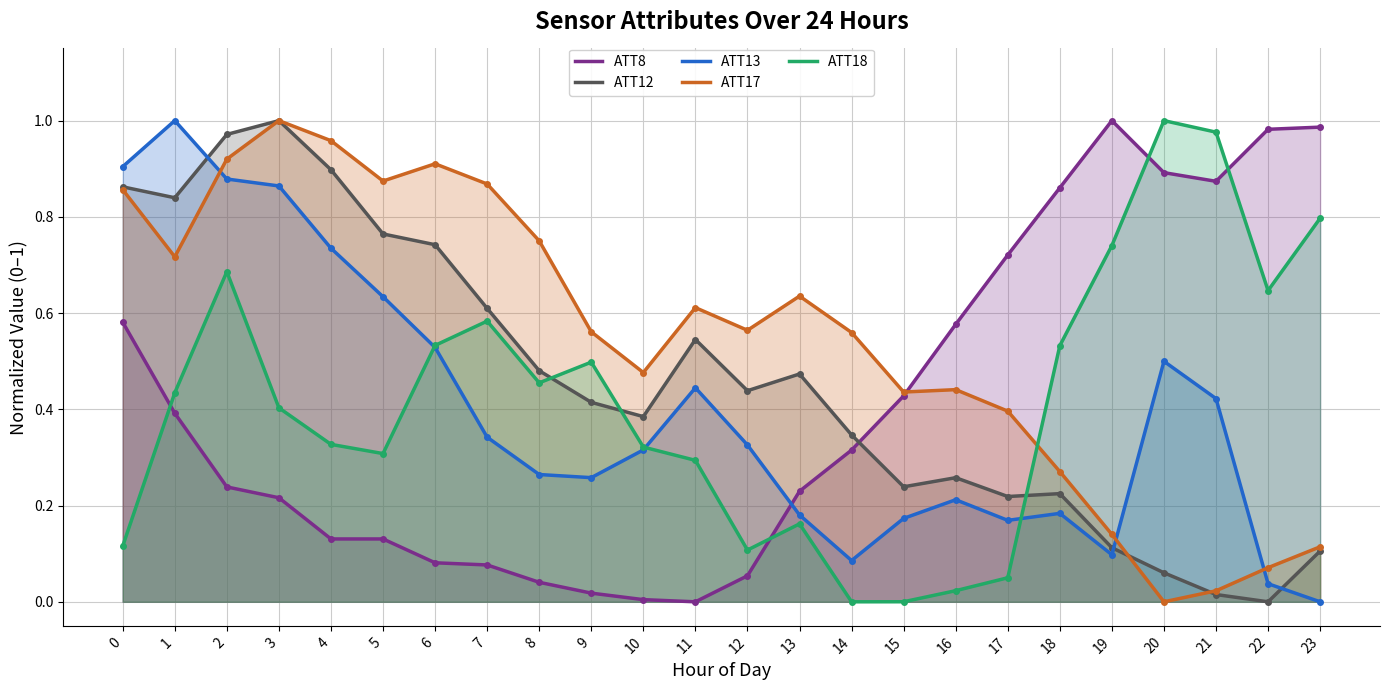

What are all the series names shown in the legend?

ATT8, ATT12, ATT13, ATT17, ATT18